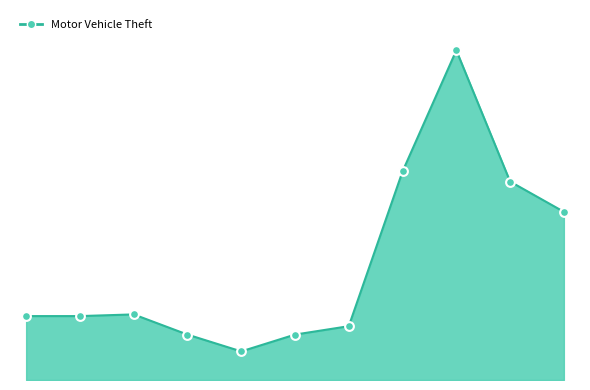

Is this an area chart (filled region under the line)?

Yes